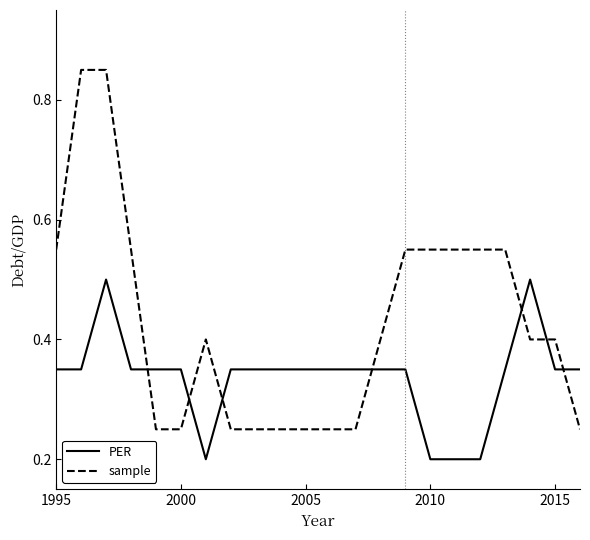

Which series has the largest total across all categories?

sample